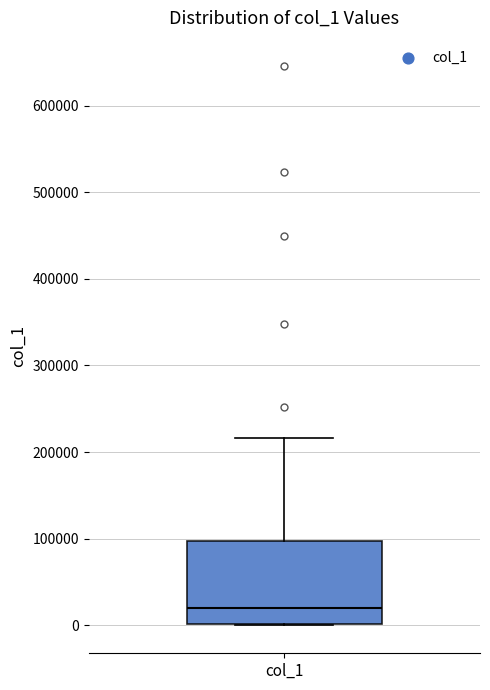

Read this box plot against the y-axis: the position of the median line, the range covered by the box, and the ends of both whiskers. The values are not printed on the chart, so give them approximately, as read against the axis.

median 20000, box 0 to 100000, whiskers 0 to 220000